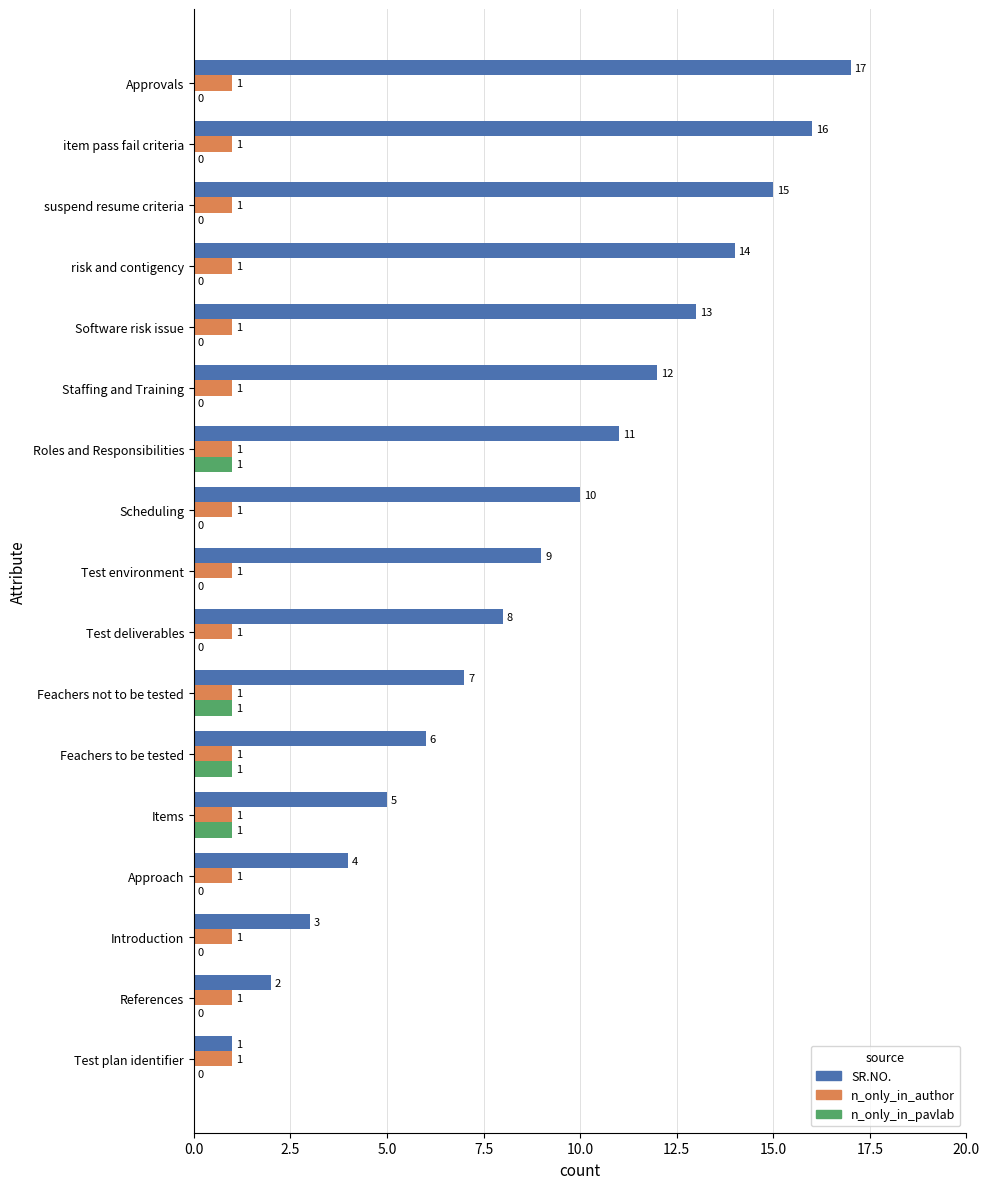

What is the sum of the SR.NO. values at suspend resume criteria and risk and contigency?

29